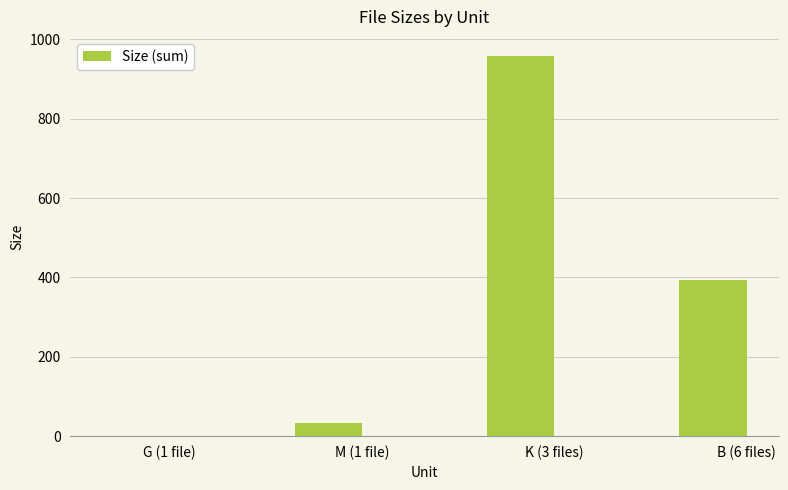

Is it true that the value at M (1 file) is 33.7?

True